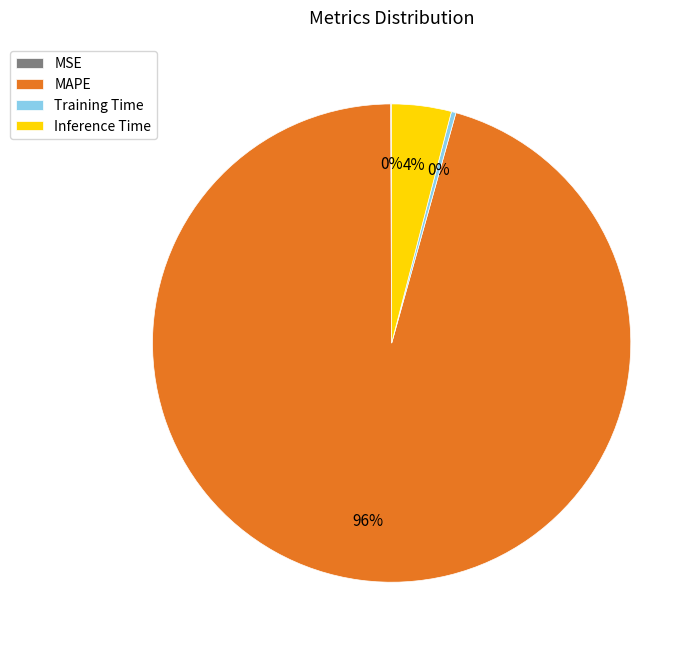

Does MAPE account for over 50% of the chart?

Yes